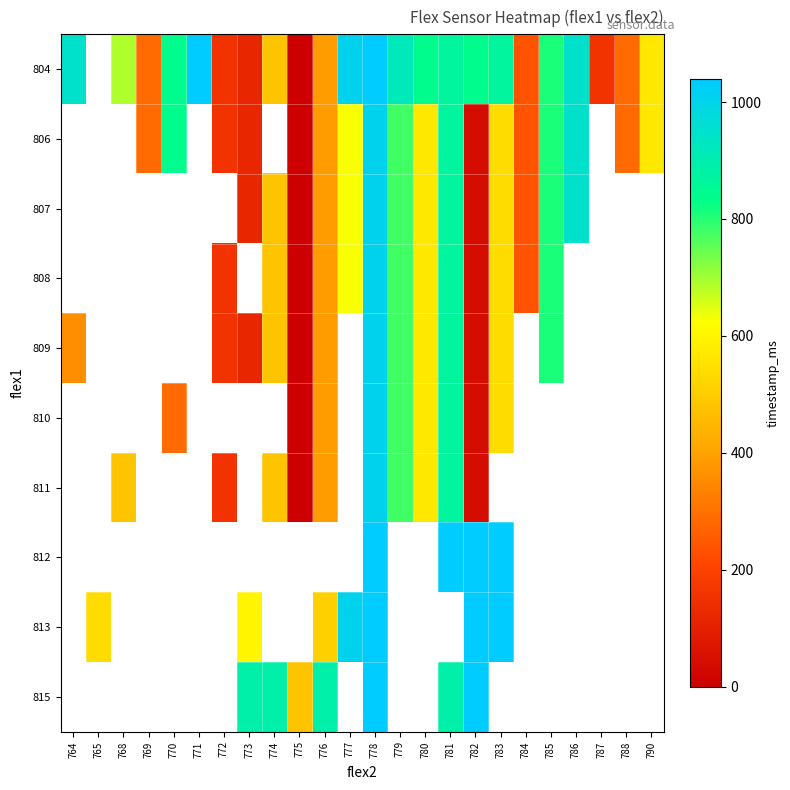

Which label corresponds to the largest value in the chart?

771